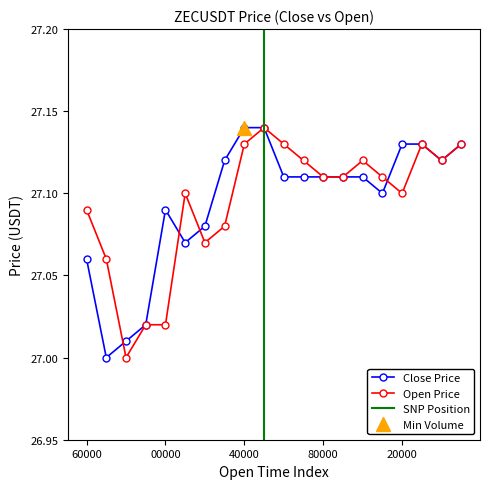

What is the value of the open point at the 18th from the left?

27.1